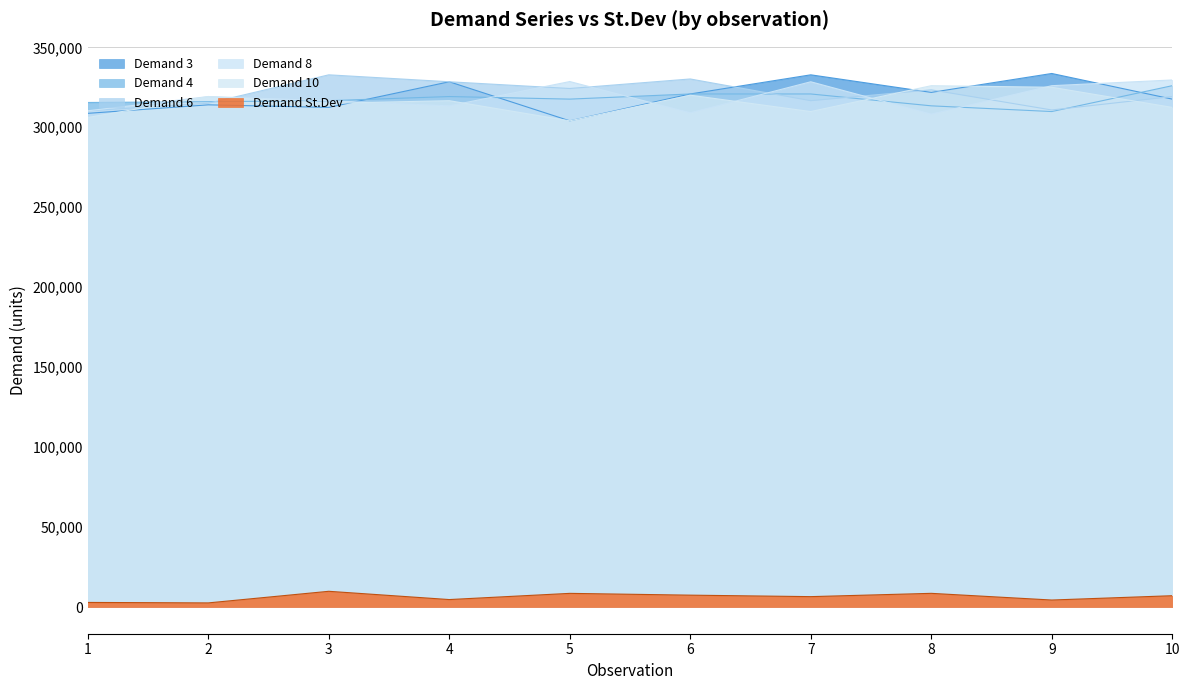

Rank the series by their maximum value, from highest to lowest.

Demand 3, Demand 6, Demand 8, Demand 4, Demand 10, Demand St.Dev